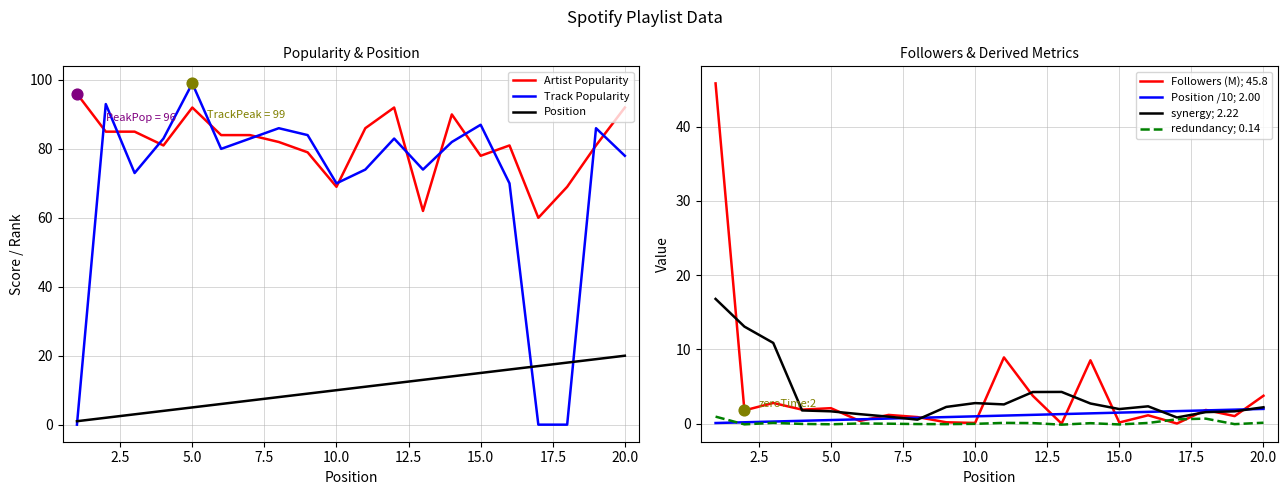

Which series has the largest total across all categories?

Artist Popularity